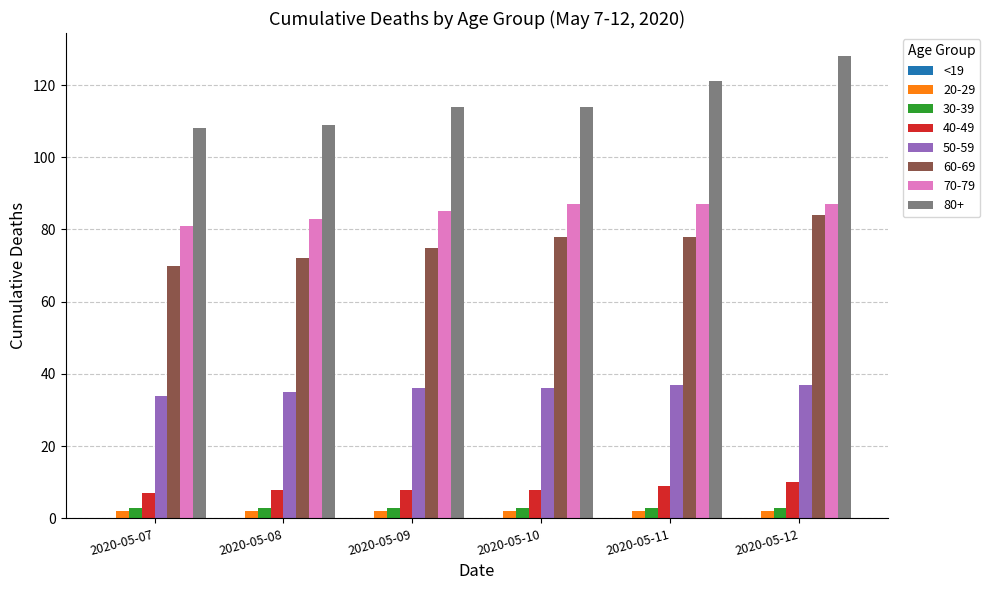

Which label corresponds to the largest value in the chart?

2020-05-12